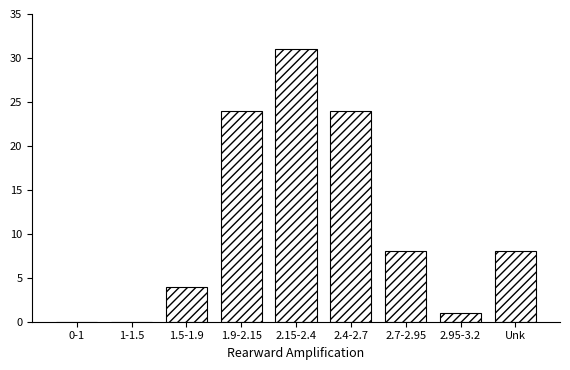

Reading left to right, extract all data points from this chart.

0-1=0	1-1.5=0	1.5-1.9=4	1.9-2.15=24	2.15-2.4=31	2.4-2.7=24	2.7-2.95=8	2.95-3.2=1	Unk=8